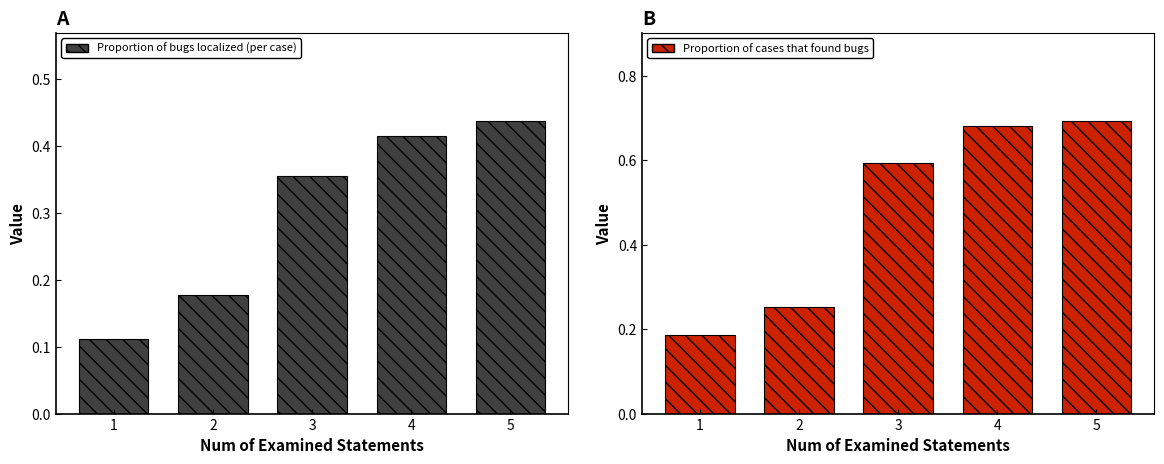

What is the spread (max minus min) of values at 1?

0.1